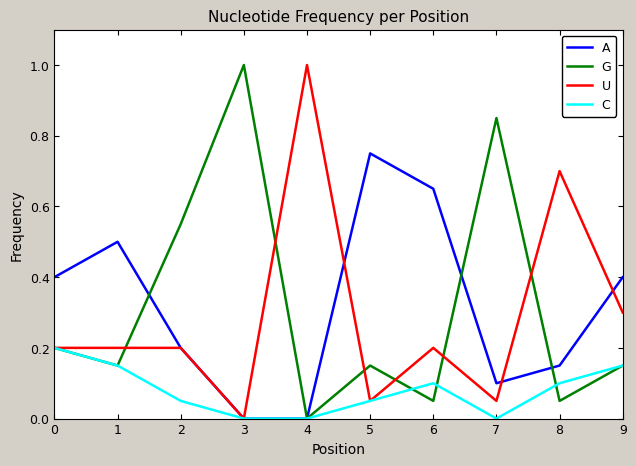

Is the value of C at 2 greater than the value of A at 1?

No